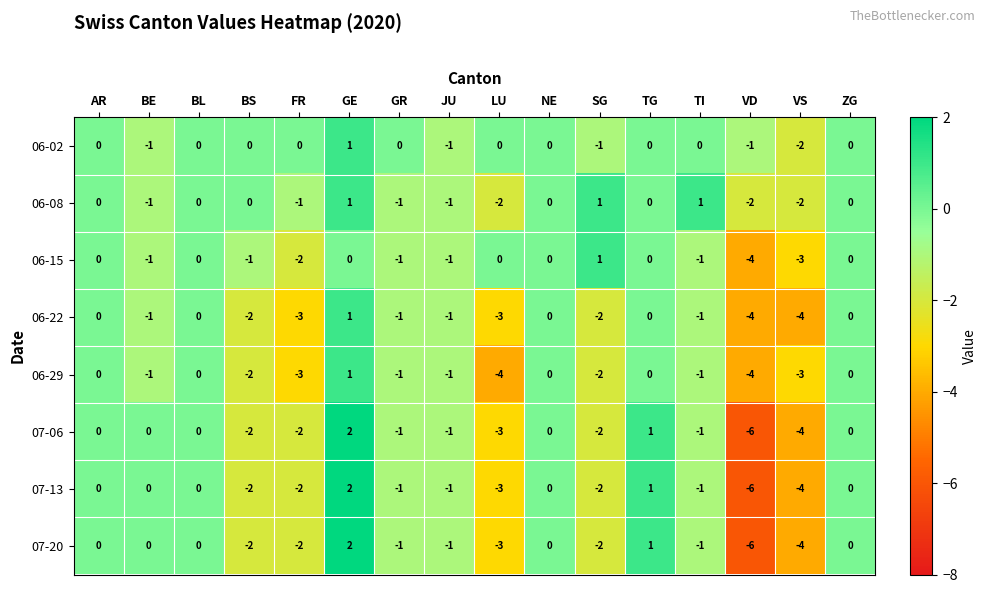

What is the difference between the 06-22 values at VS and BE?

3